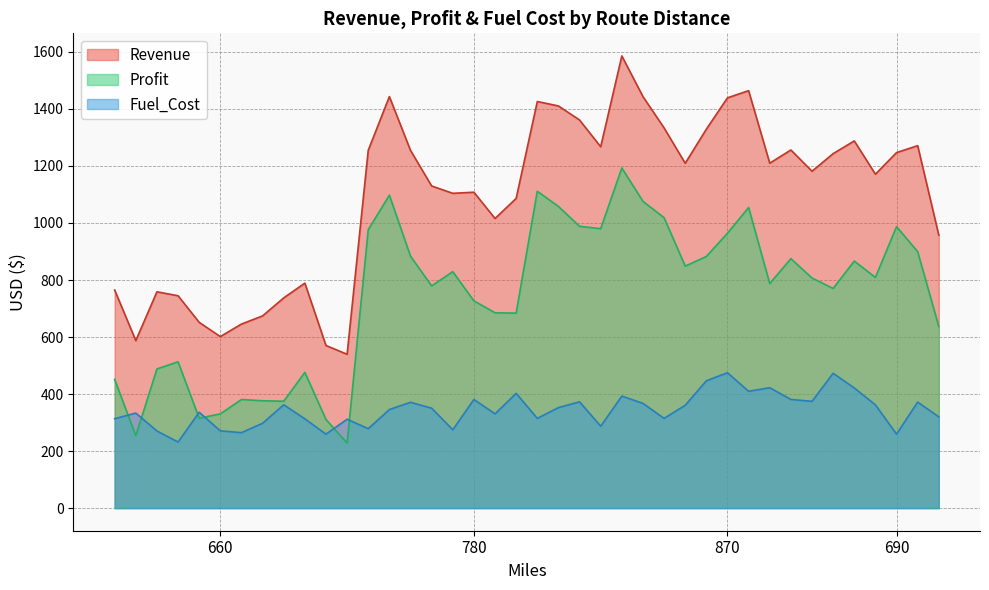

List the series in order of their peak value, highest first.

Revenue, Profit, Fuel_Cost